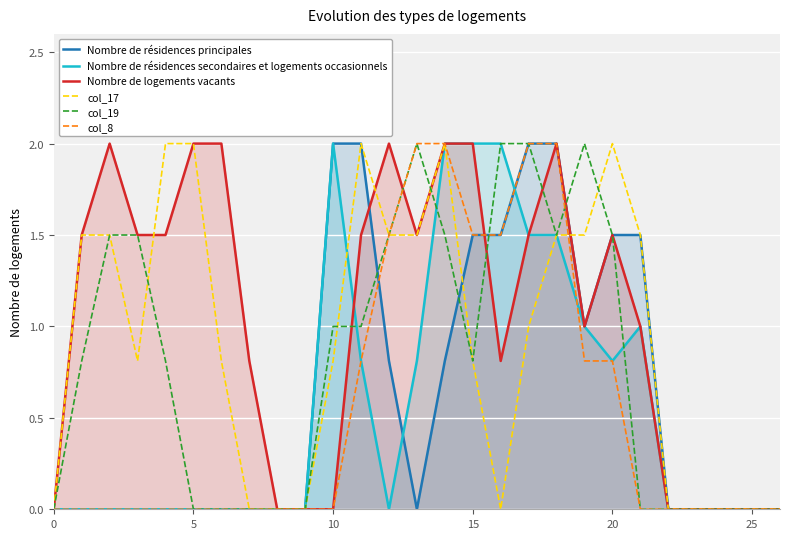

Is it true that Nombre de résidences principales equals 0.0 at 23?

True